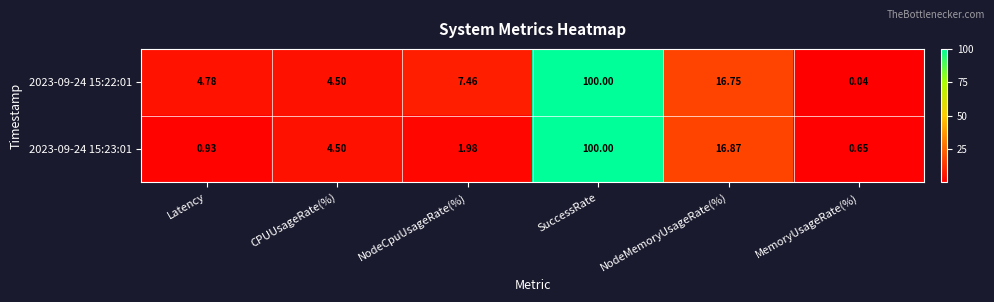

Rank the series at MemoryUsageRate(%) from highest to lowest value.

2023-09-24 15:23:01, 2023-09-24 15:22:01